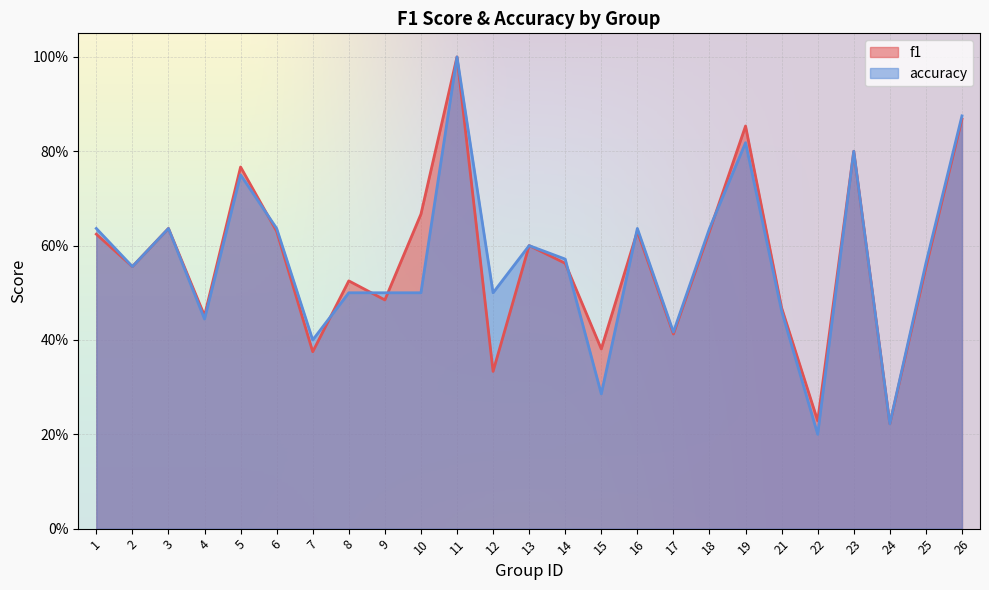

How many interior local peaks does the accuracy series have?

7